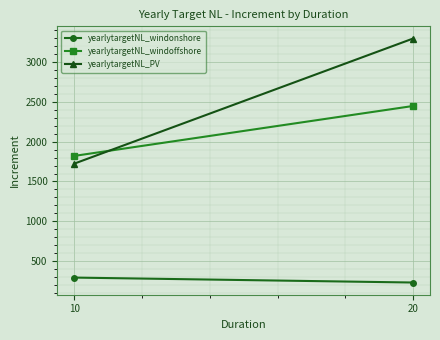

Which series has the largest total across all categories?

yearlytargetNL_PV